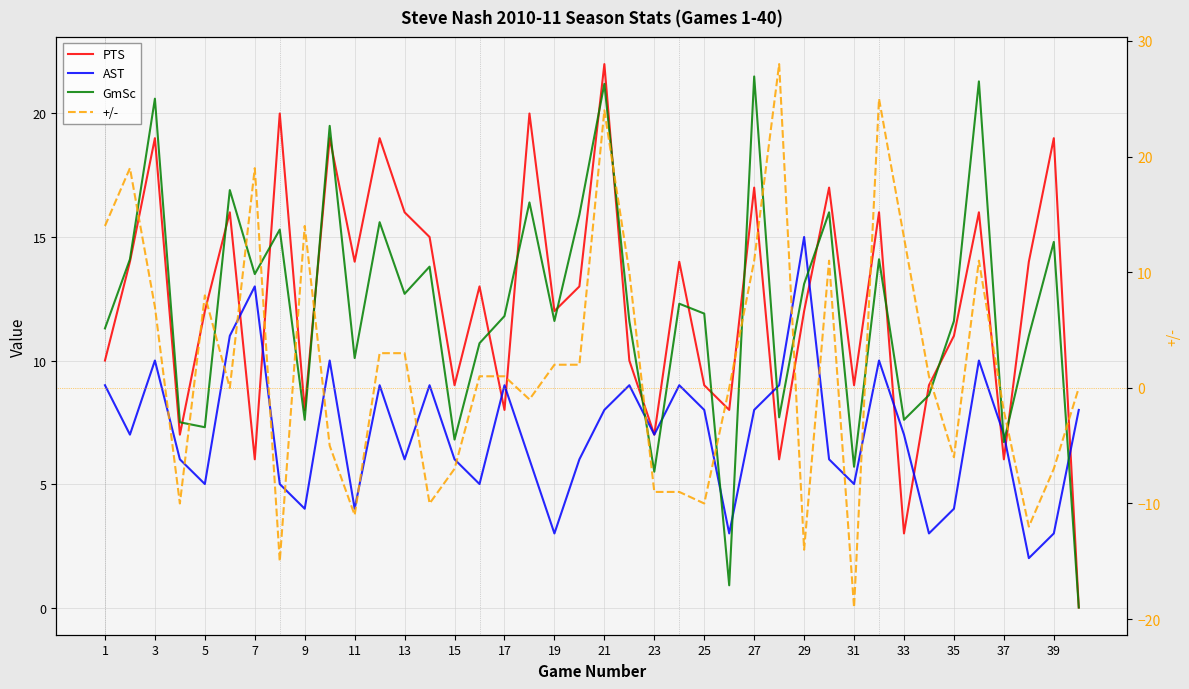

Which series has the largest range (max minus min)?

+/-